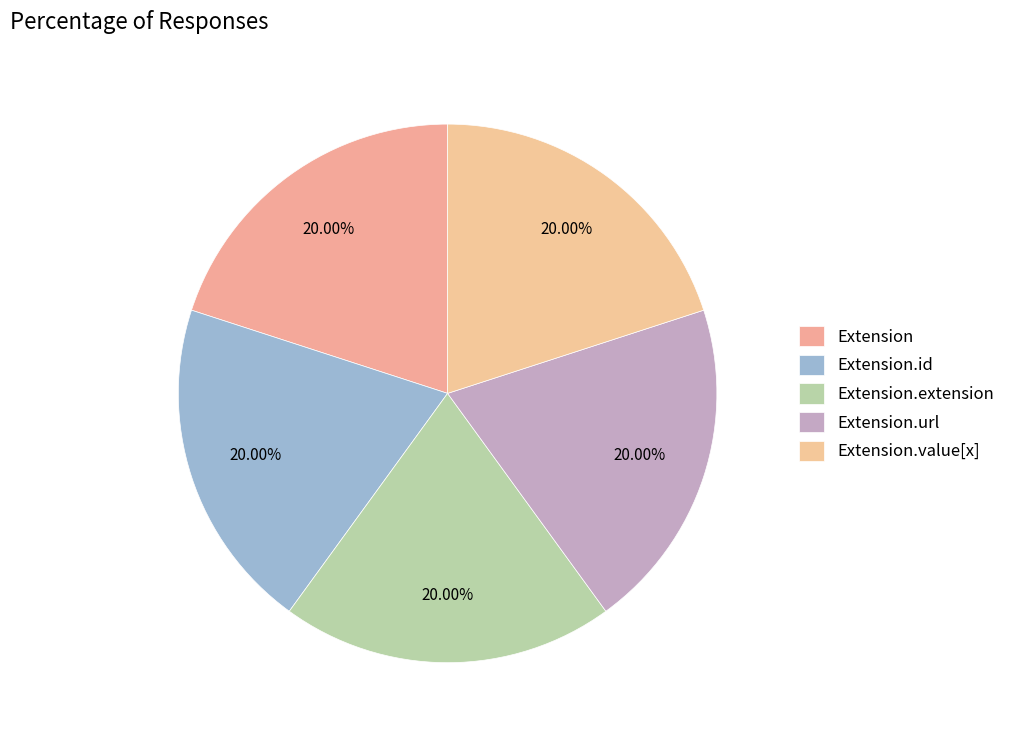

How many slices are in this pie chart?

5